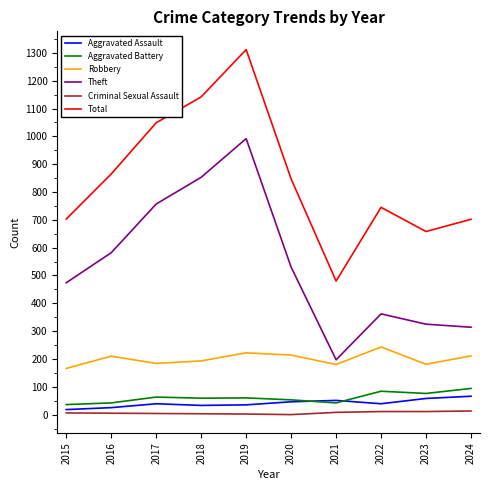

True or false: Robbery and Criminal Sexual Assault intersect in this chart.

False